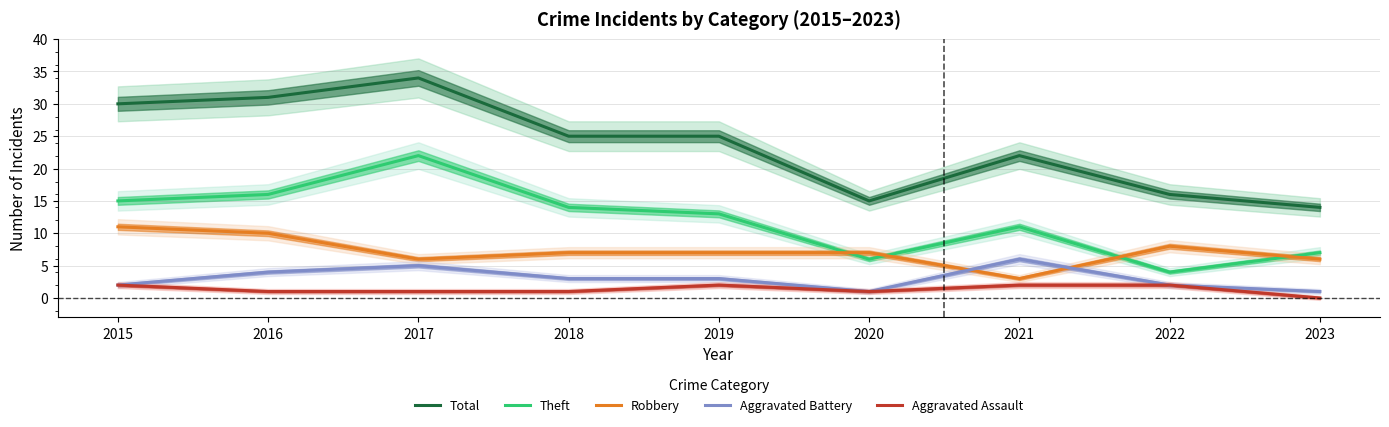

True or false: Total and Aggravated Battery intersect in this chart.

False